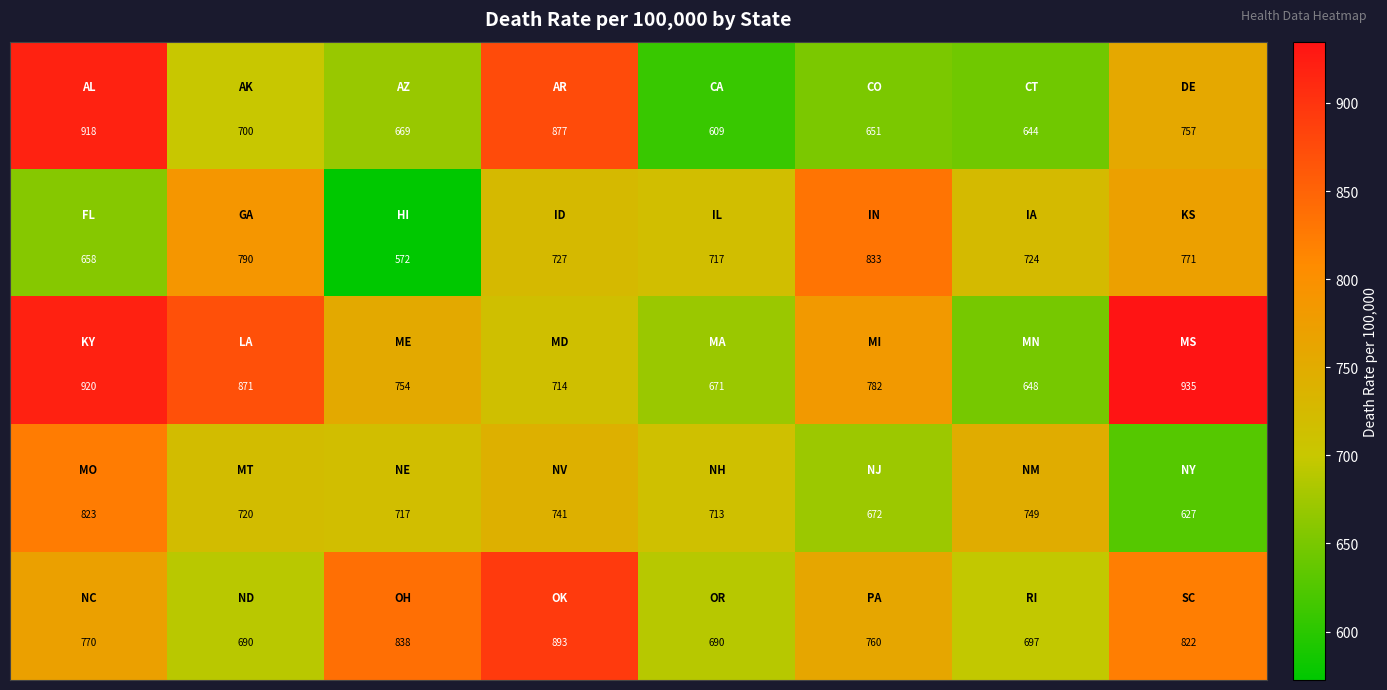

At how many categories does at least one series exceed 755?

6